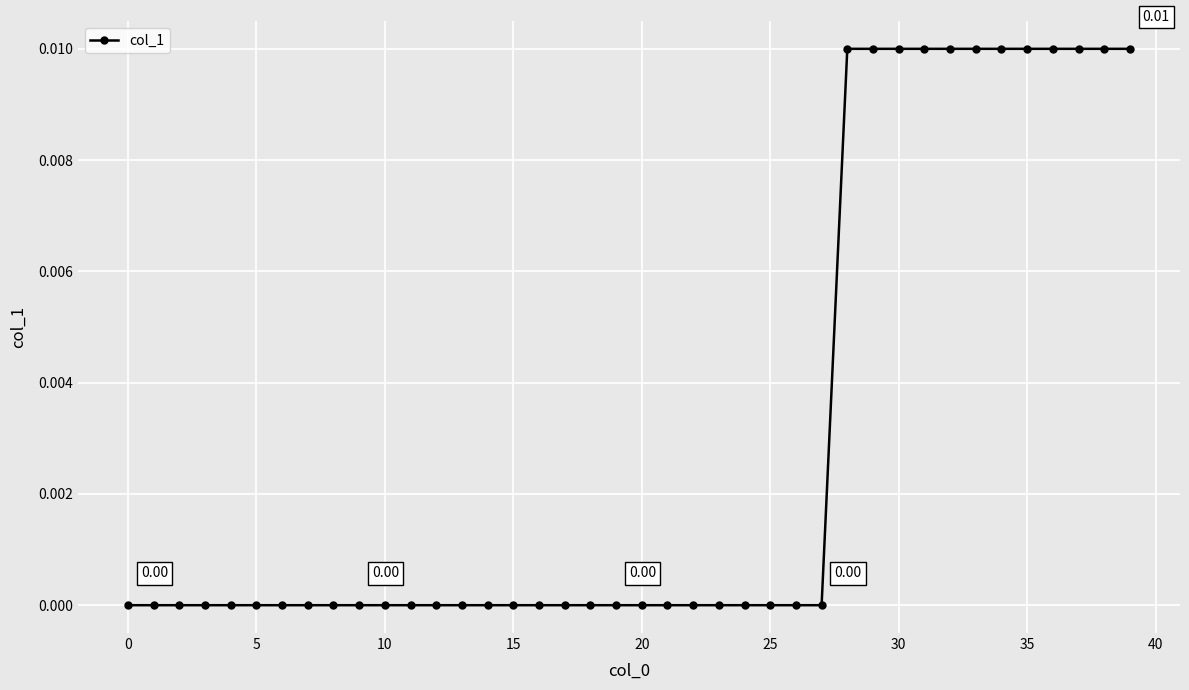

What is the sum of all values?

0.1